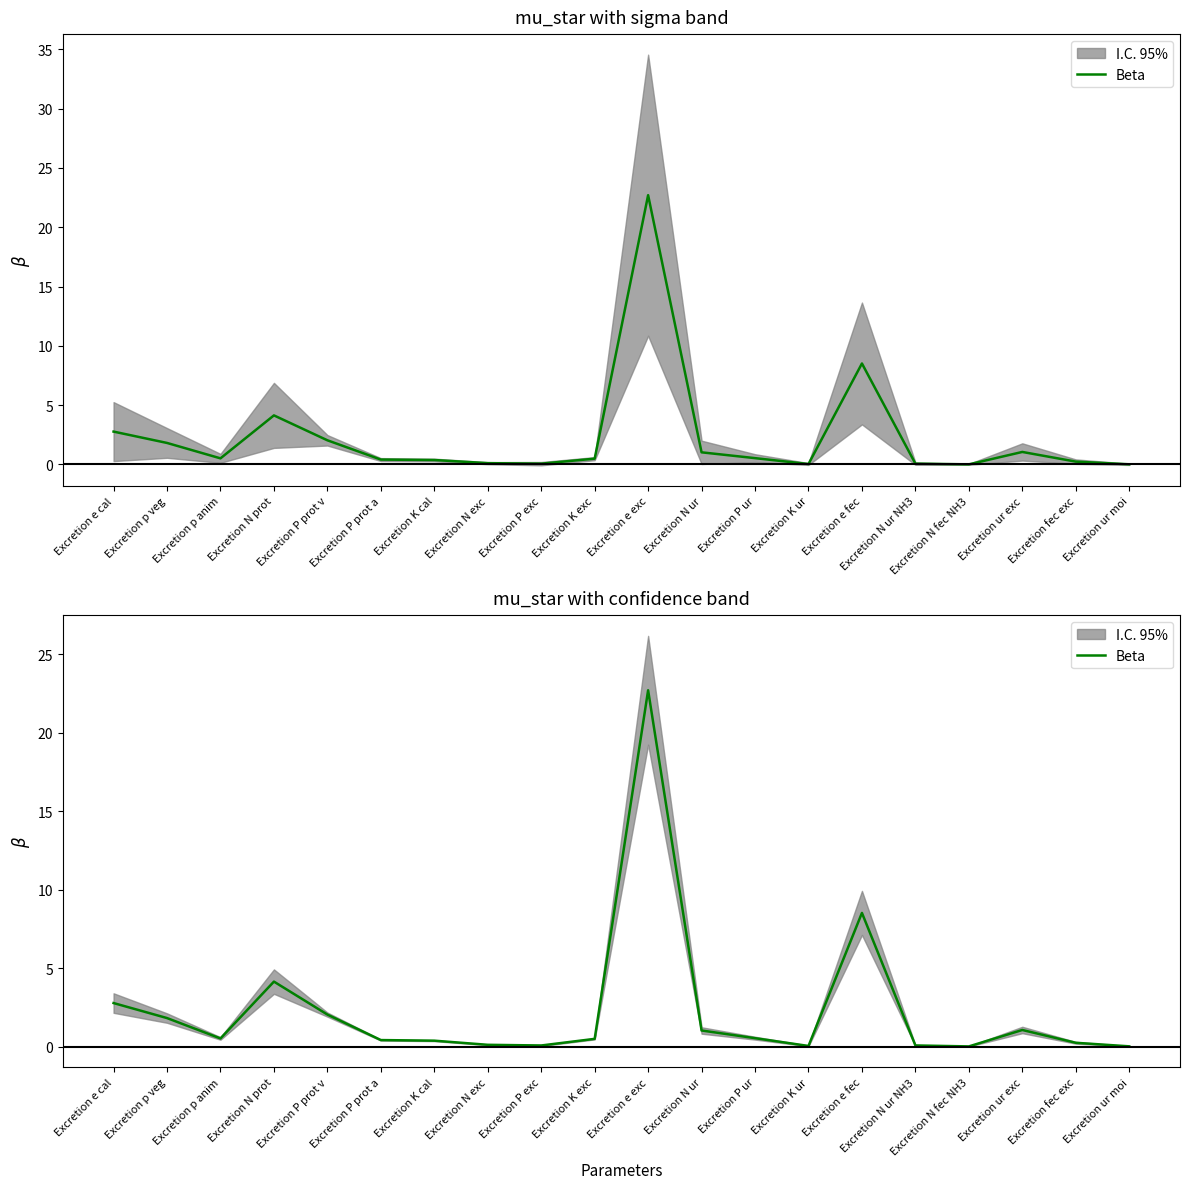

Rank the categories by value from highest to lowest.

Excretion e exc, Excretion e fec, Excretion N prot, Excretion e cal, Excretion P prot v, Excretion p veg, Excretion ur exc, Excretion N ur, Excretion P ur, Excretion p anim, Excretion K exc, Excretion P prot a, Excretion K cal, Excretion fec exc, Excretion N exc, Excretion N ur NH3, Excretion P exc, Excretion K ur, Excretion ur moi, Excretion N fec NH3